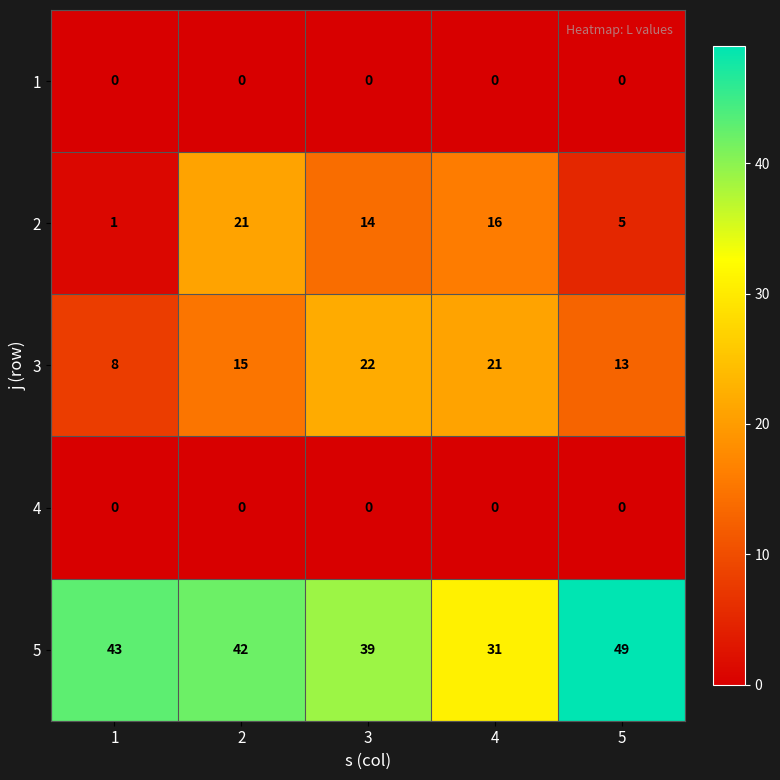

At which category is the sum across all series the highest?

2